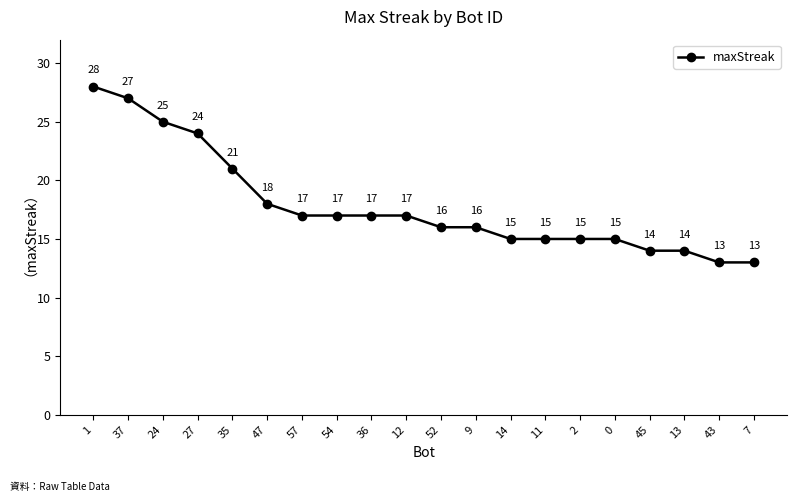

What is the sum of all values?

357